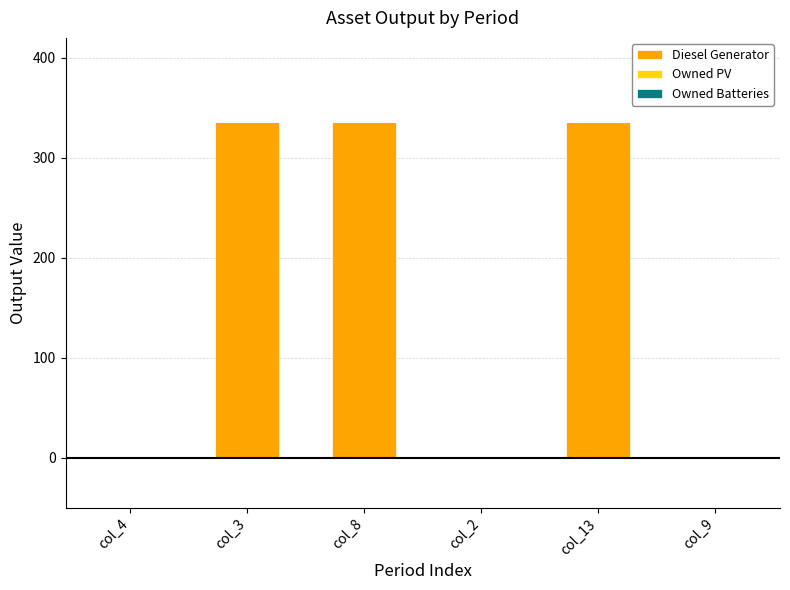

What is the maximum value shown in the chart?

336